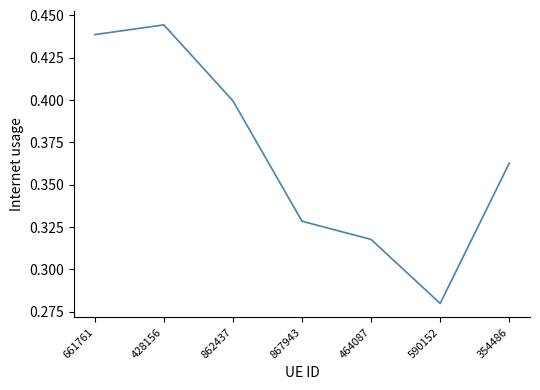

Between 661761 and 428156, which is larger?

428156